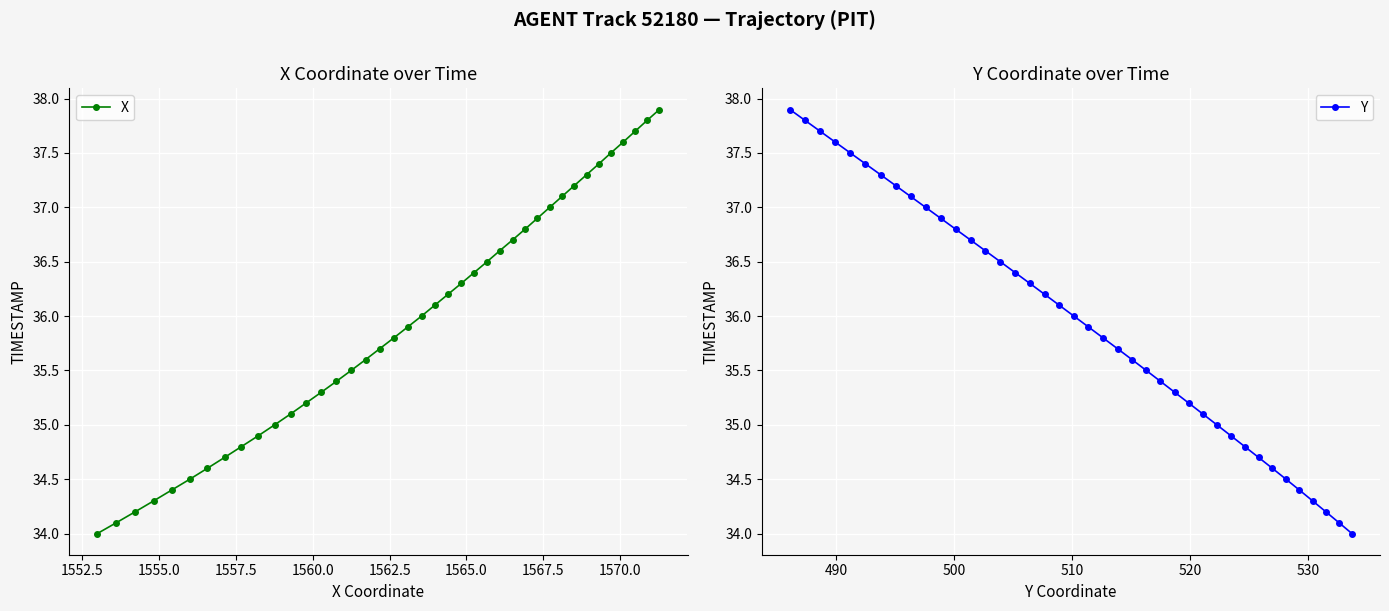

What is the lowest value of the X series?

34.0